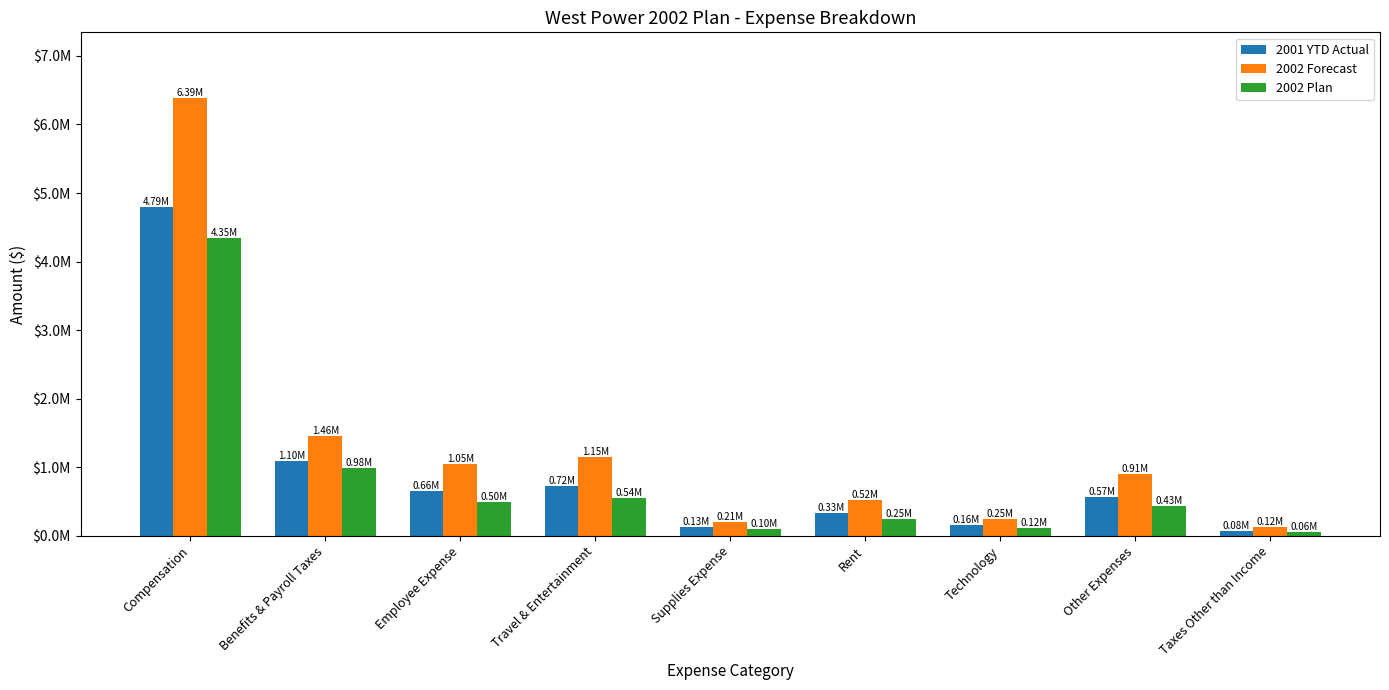

Does the chart contain any negative values?

No